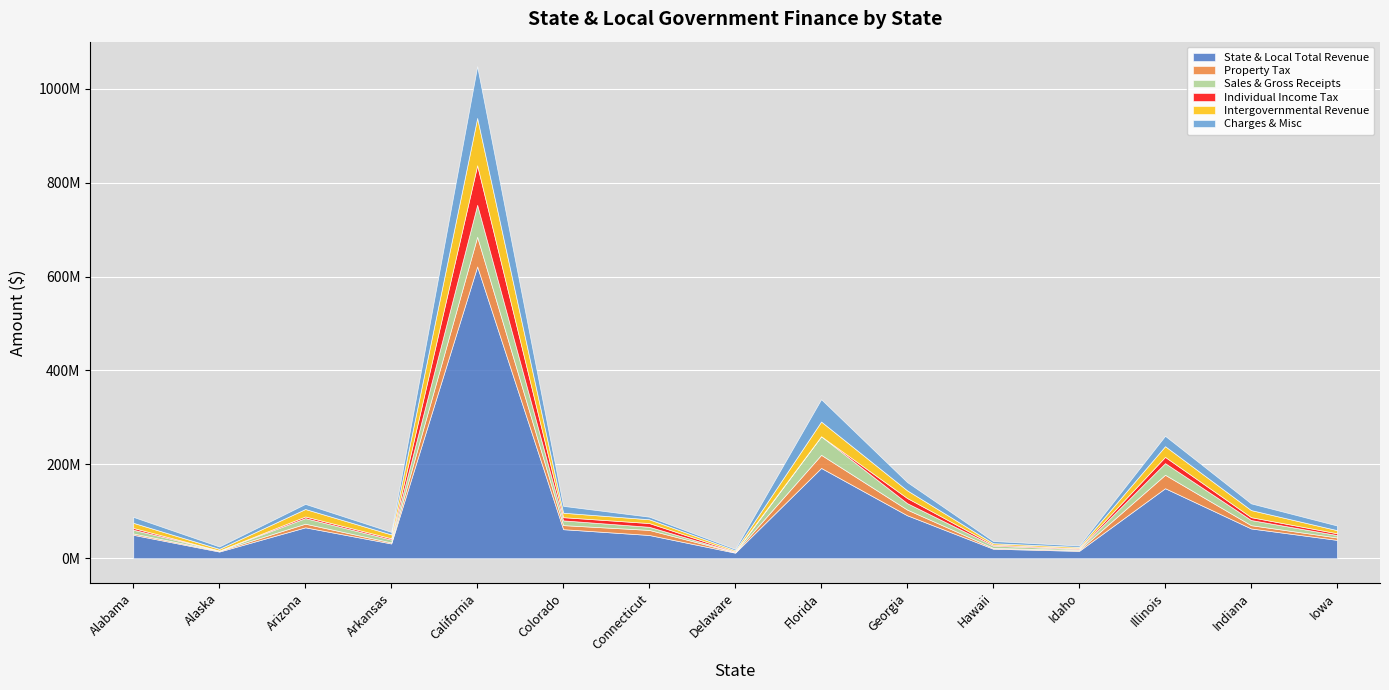

What is the total value across all series at Colorado?

111601732